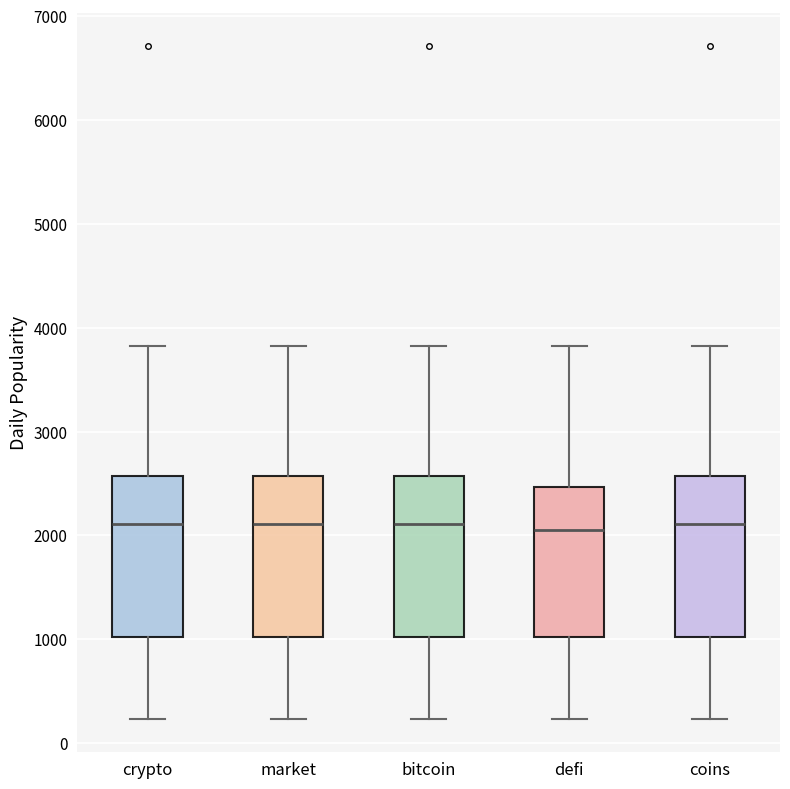

Reading left to right, transcribe this box plot: for each box, give where its median line is, the range the box spans, and where its two whiskers end, as read against the y-axis. The values are not printed on the chart, so give them approximately, as read against the axis.

crypto: median 2100, box 1000 to 2600, whiskers 200 to 3800
market: median 2100, box 1000 to 2600, whiskers 200 to 3800
bitcoin: median 2100, box 1000 to 2600, whiskers 200 to 3800
defi: median 2100, box 1000 to 2500, whiskers 200 to 3800
coins: median 2100, box 1000 to 2600, whiskers 200 to 3800